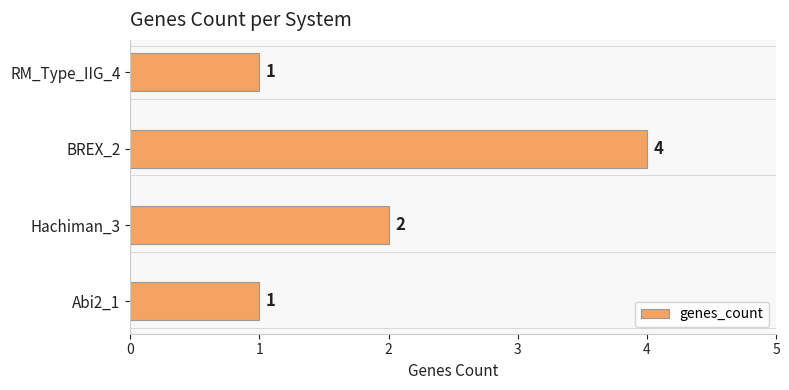

Approximately how many times larger is the value at BREX_2 compared to Hachiman_3?

2.0